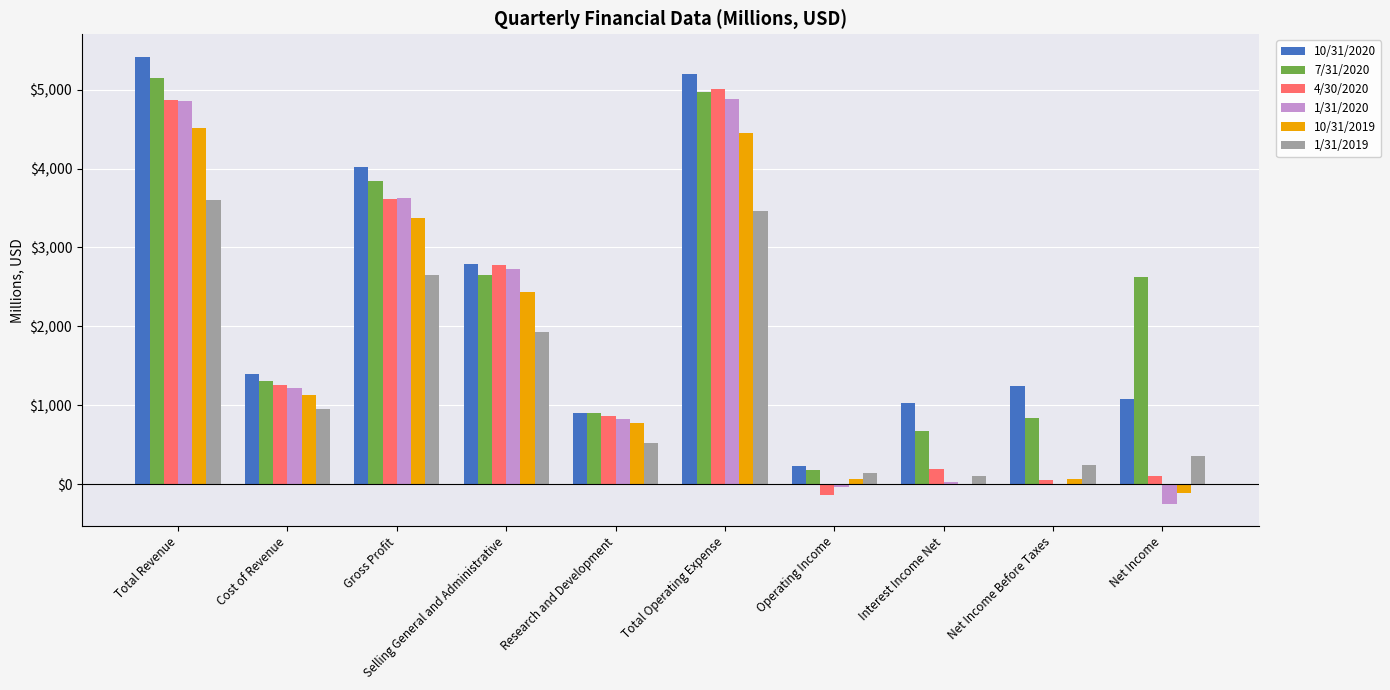

Is it true that 1/31/2019 equals 3603 at Total Revenue?

True